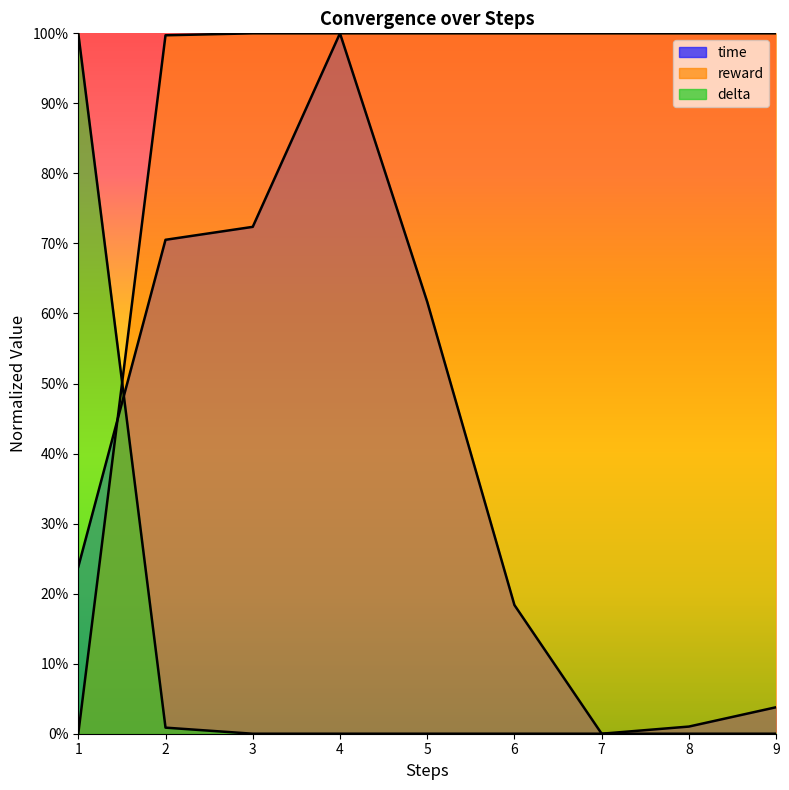

Does the chart display data point markers on the line(s)?

No